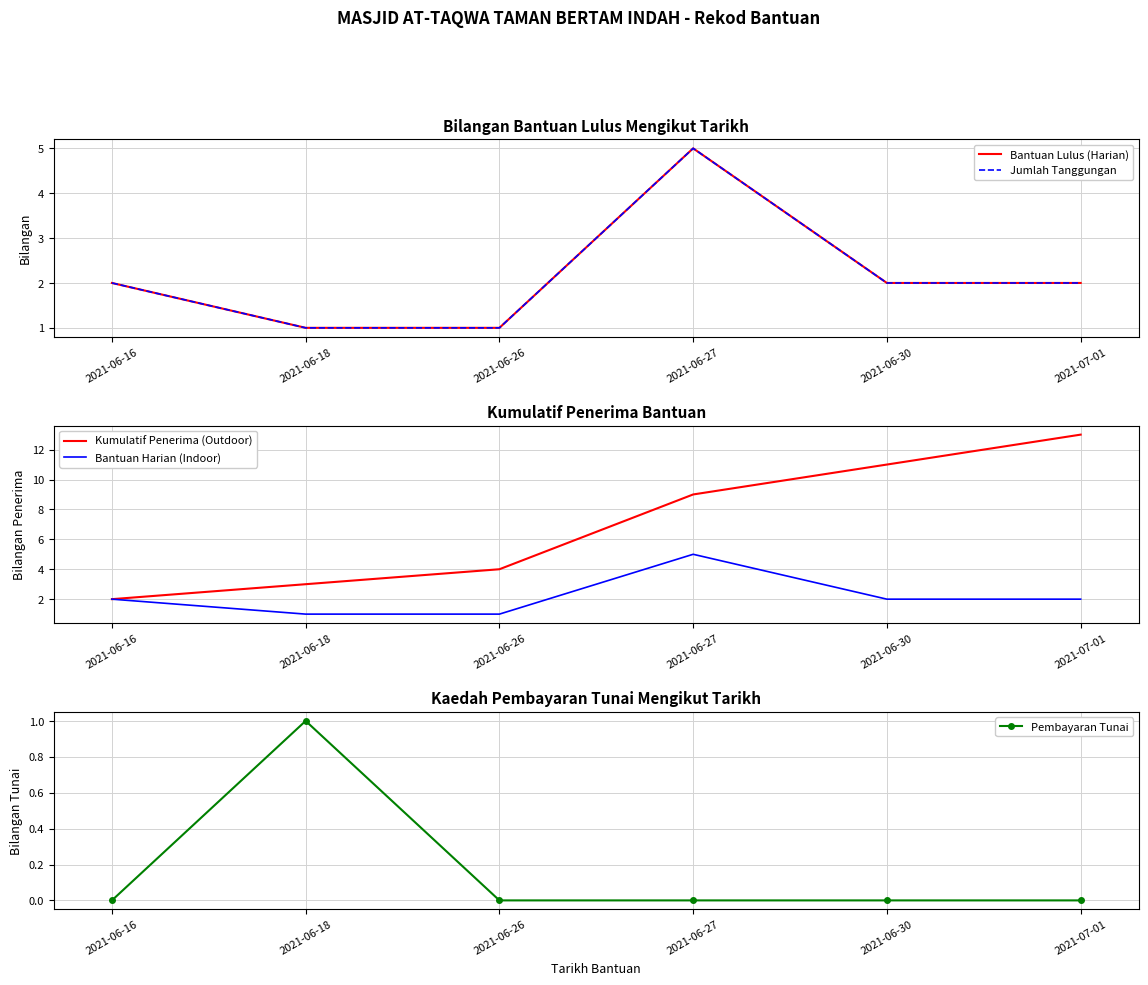

True or false: Bantuan Lulus (Harian) has more than 1 points higher than both neighbors.

False